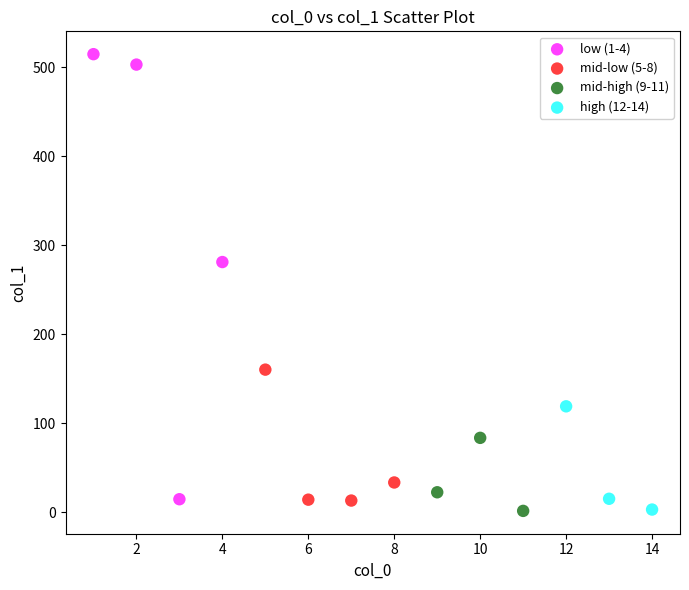

What are all the series names shown in the legend?

low (1-4), mid-low (5-8), mid-high (9-11), high (12-14)